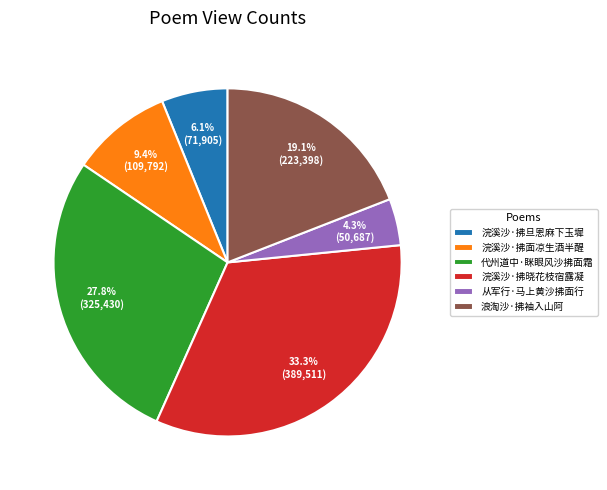

Which slice is the largest?

浣溪沙·拂晓花枝宿露凝